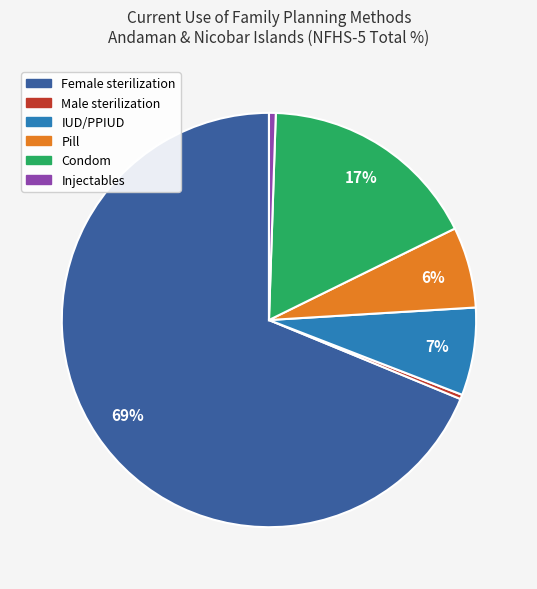

What percentage is the Female sterilization slice, to the nearest percent?

69%